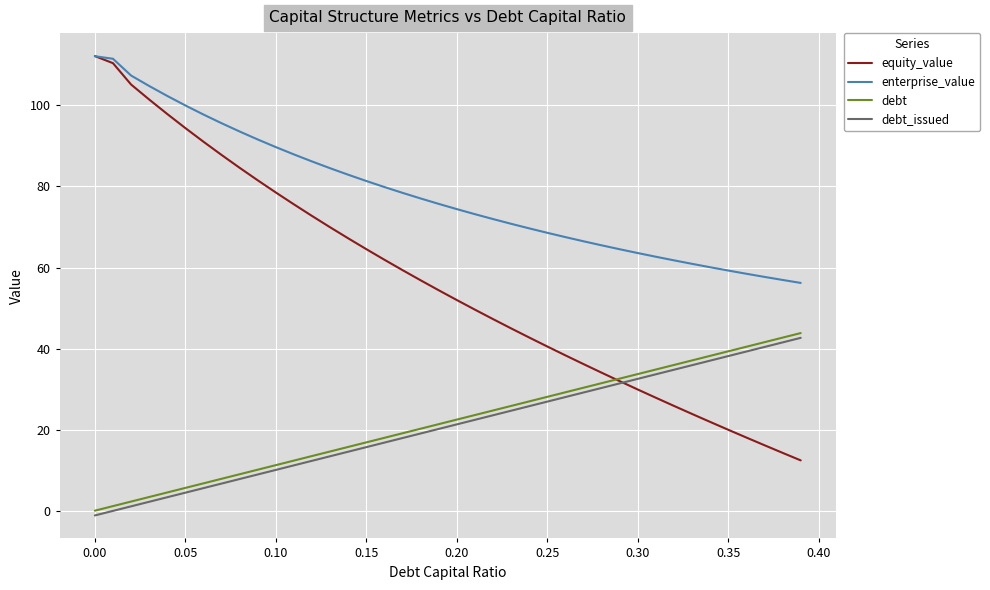

What is the minimum value for enterprise_value?

56.2